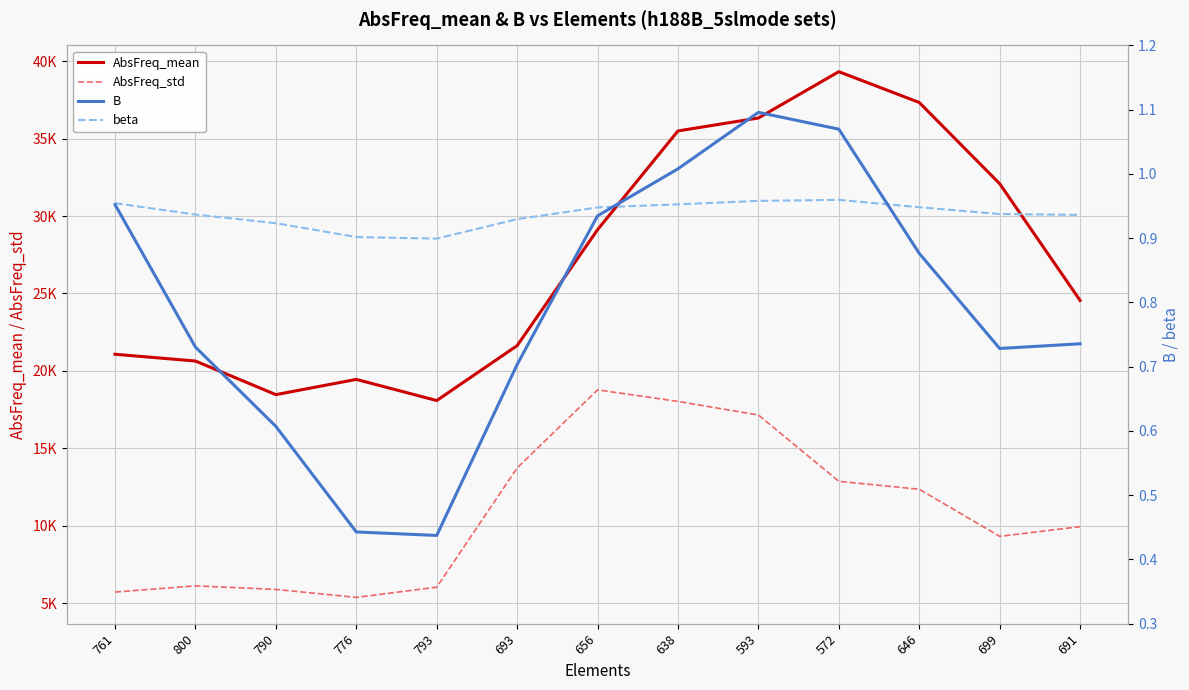

What is the minimum value for beta?

0.9